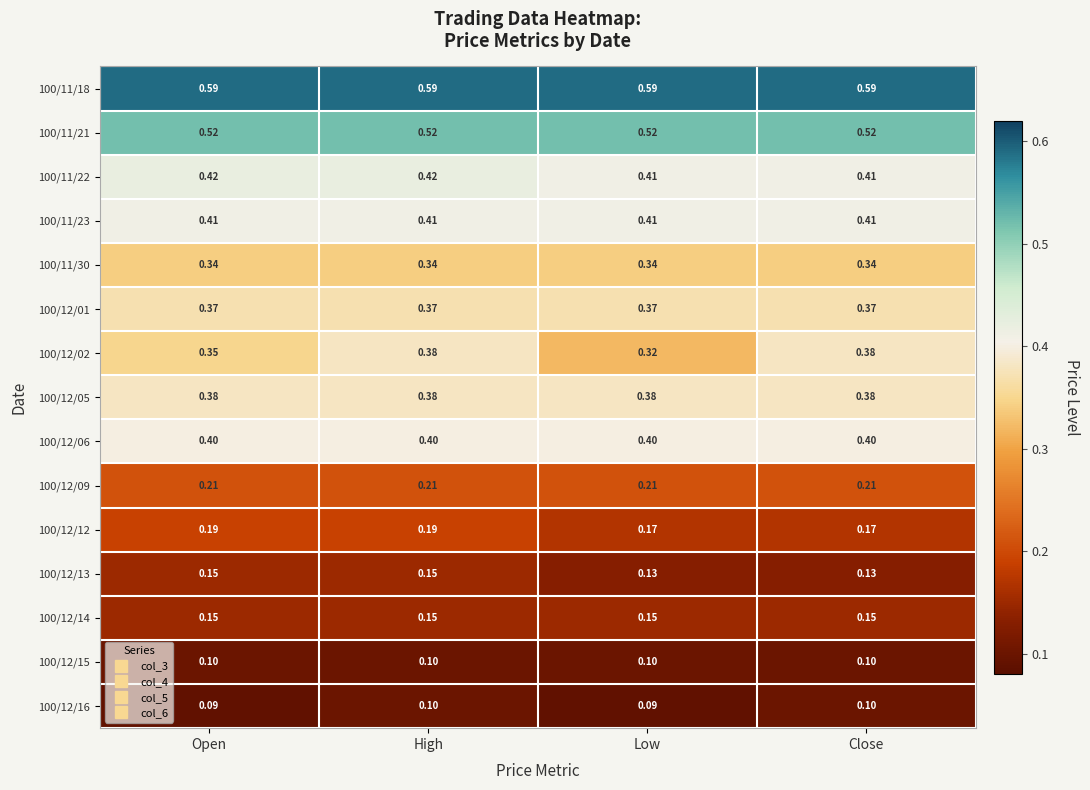

At which category is the sum across all series the highest?

High